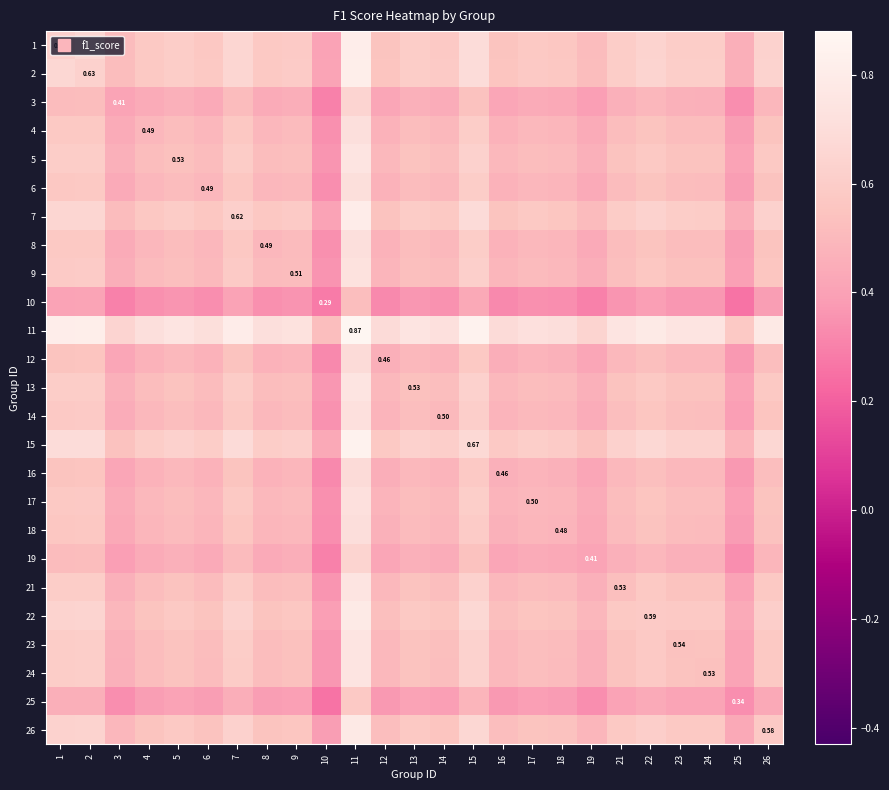

At which category is the sum across all series the highest?

11